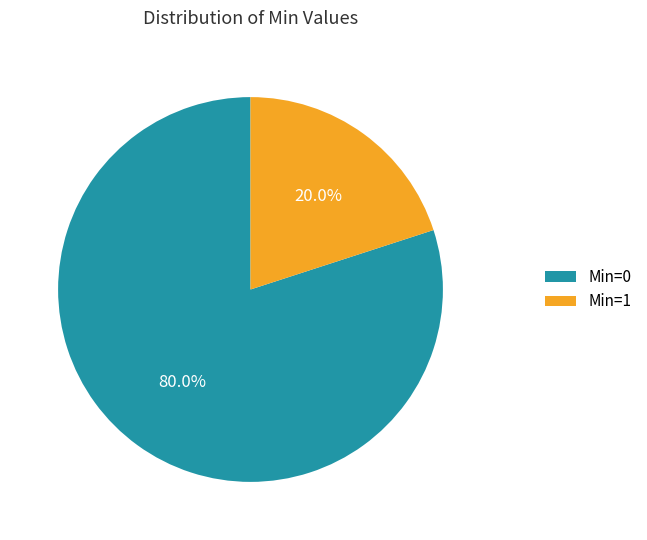

What is the total percentage of Min=0 and Min=1?

100.0%